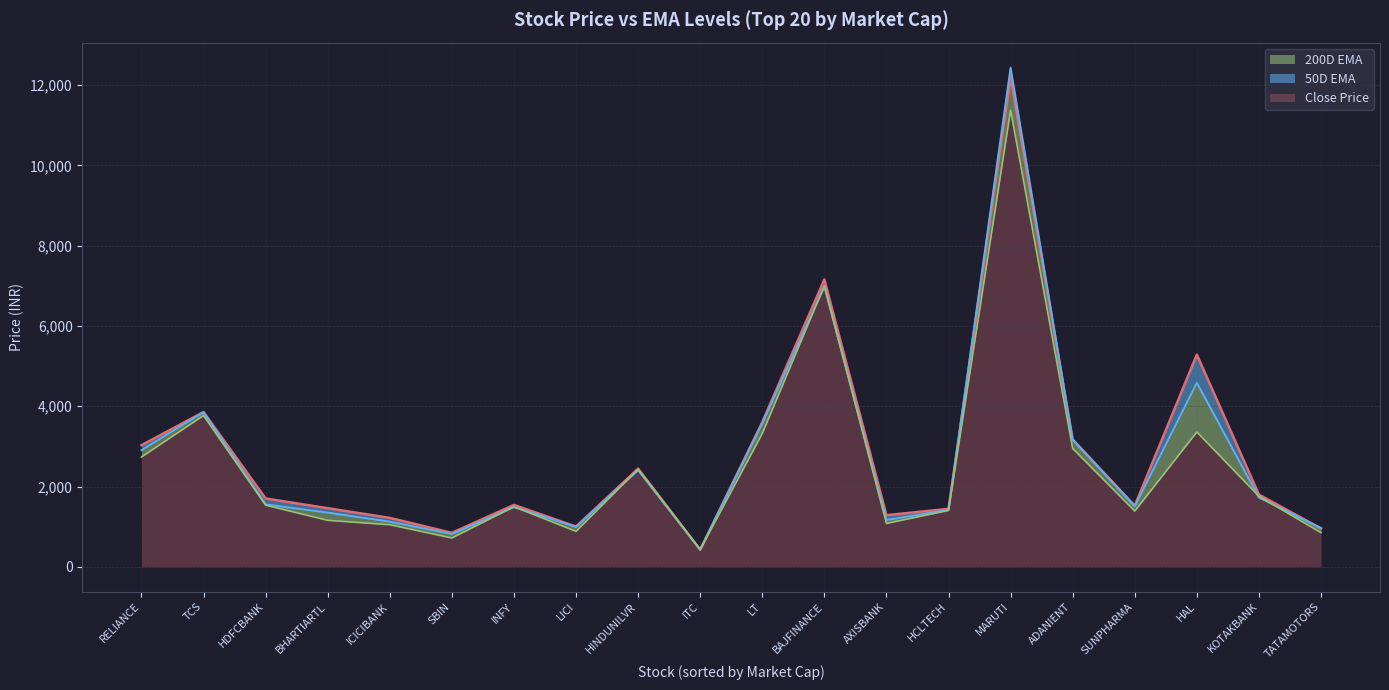

Where is the first local minimum for 200D EMA?

SBIN